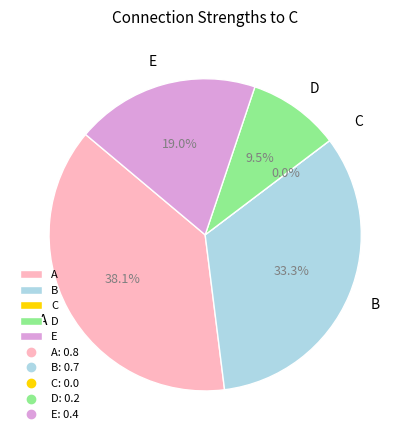

Which category has the biggest portion of the pie?

A